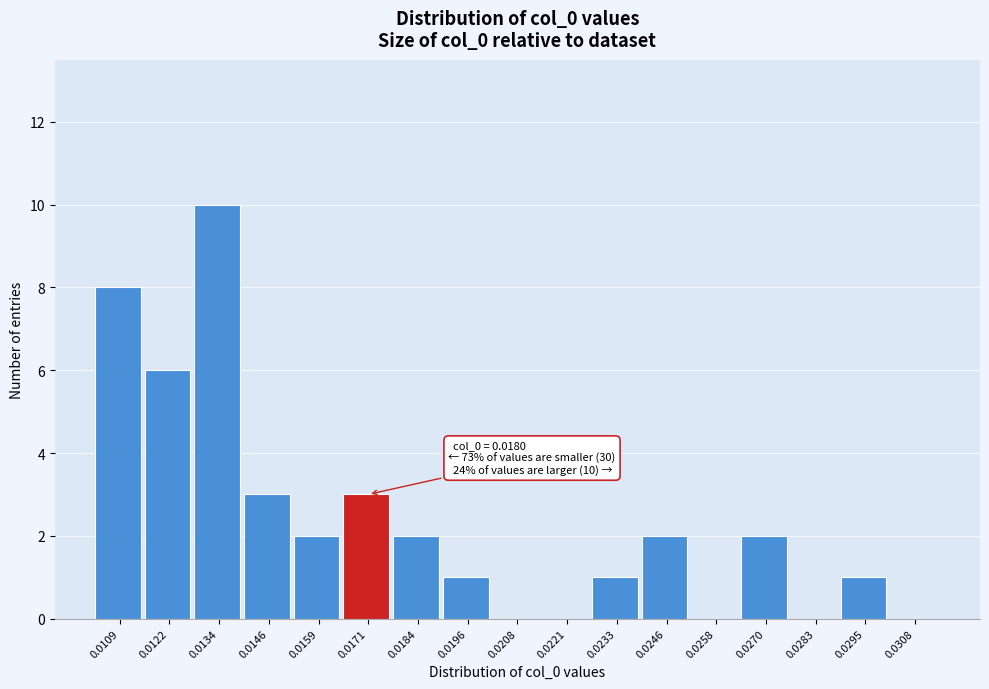

Reading left to right, what are all the values shown in this chart?

0.0109=8	0.0122=6	0.0134=10	0.0146=3	0.0159=2	0.0171=3	0.0184=2	0.0196=1	0.0208=0	0.0221=0	0.0233=1	0.0246=2	0.0258=0	0.0270=2	0.0283=0	0.0295=1	0.0308=0